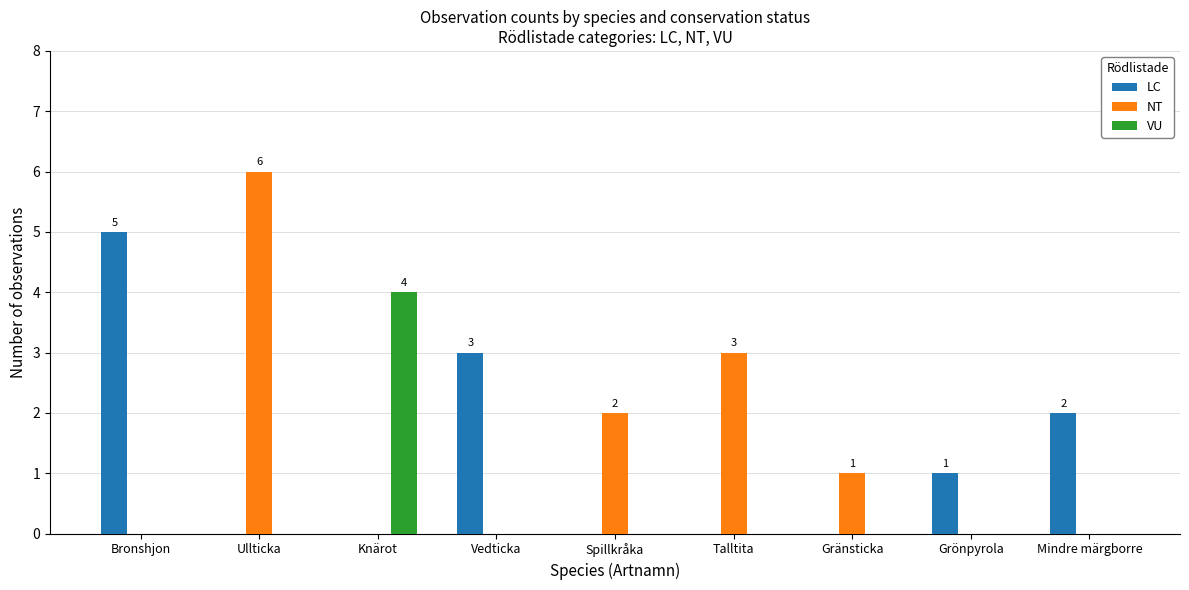

How many NT values are between 0 and 2?

7